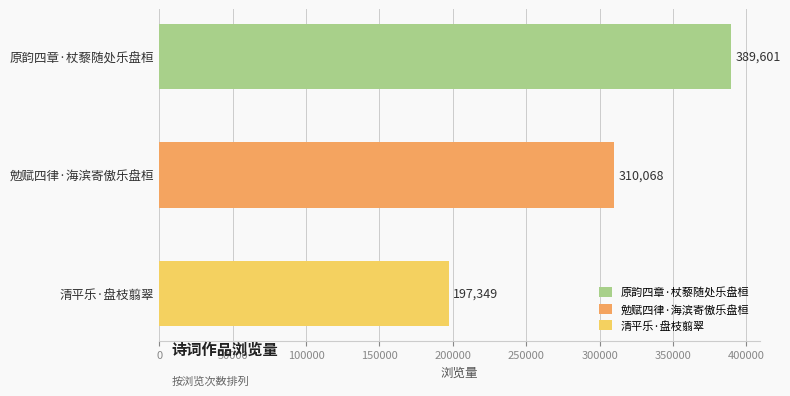

Rank the categories by value from highest to lowest.

原韵四章·杖藜随处乐盘桓, 勉赋四律·海滨寄傲乐盘桓, 清平乐·盘枝翦翠